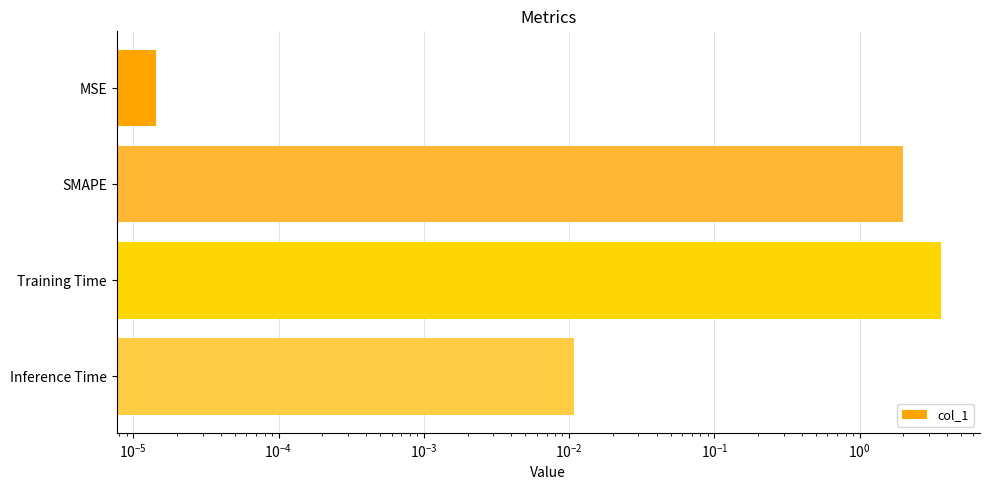

What is the difference between the second highest and minimum values?

2.0